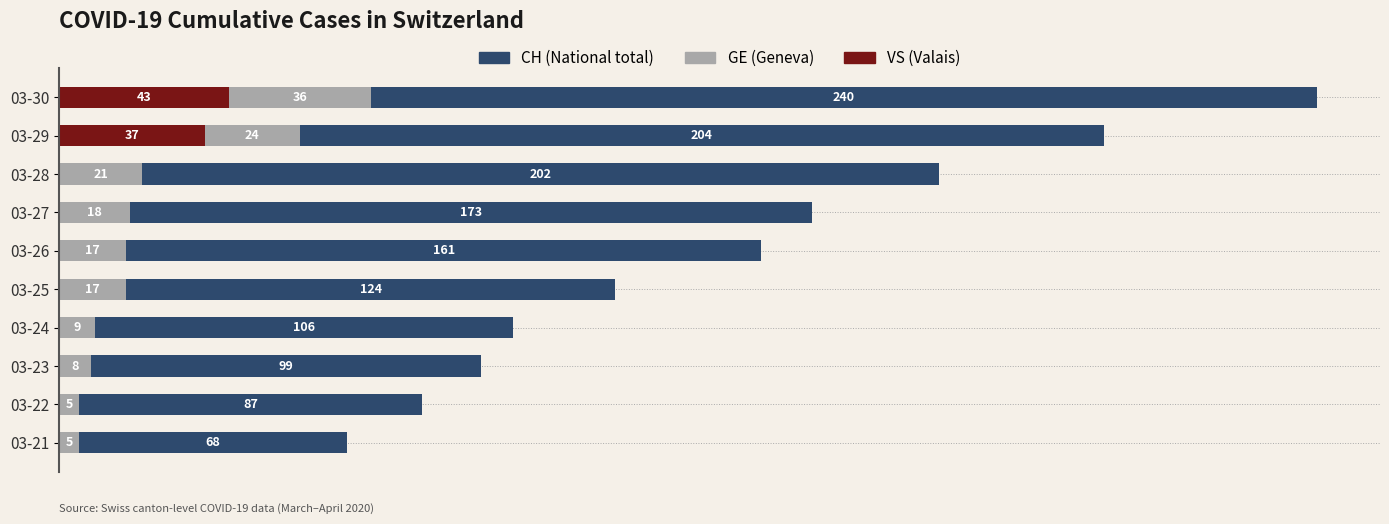

At which category is the sum across all series the highest?

03-30